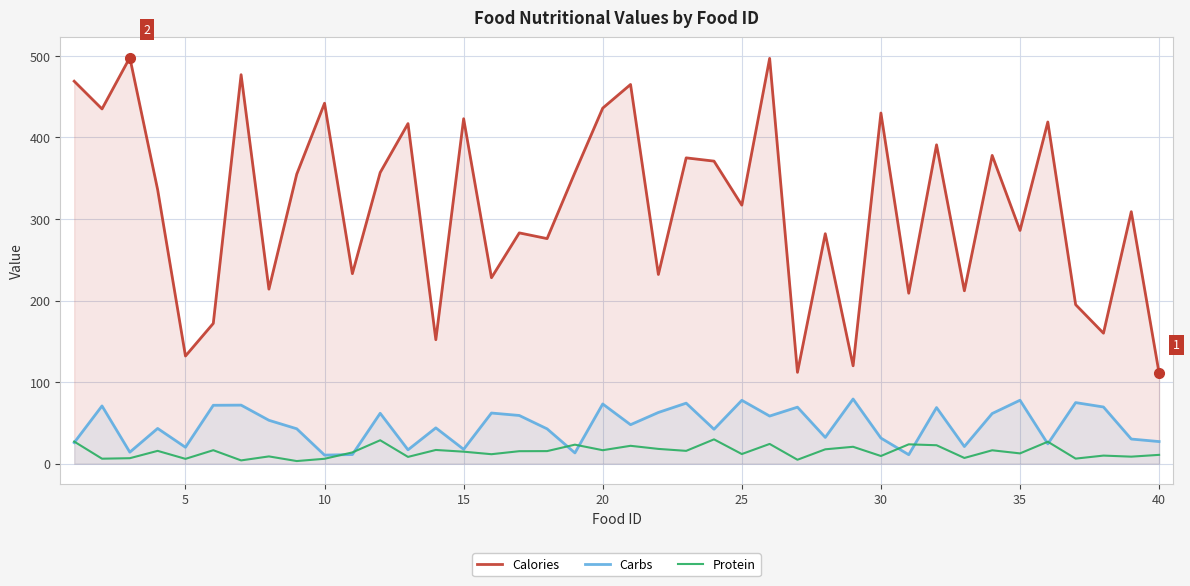

Which series has the widest spread of values?

Calories